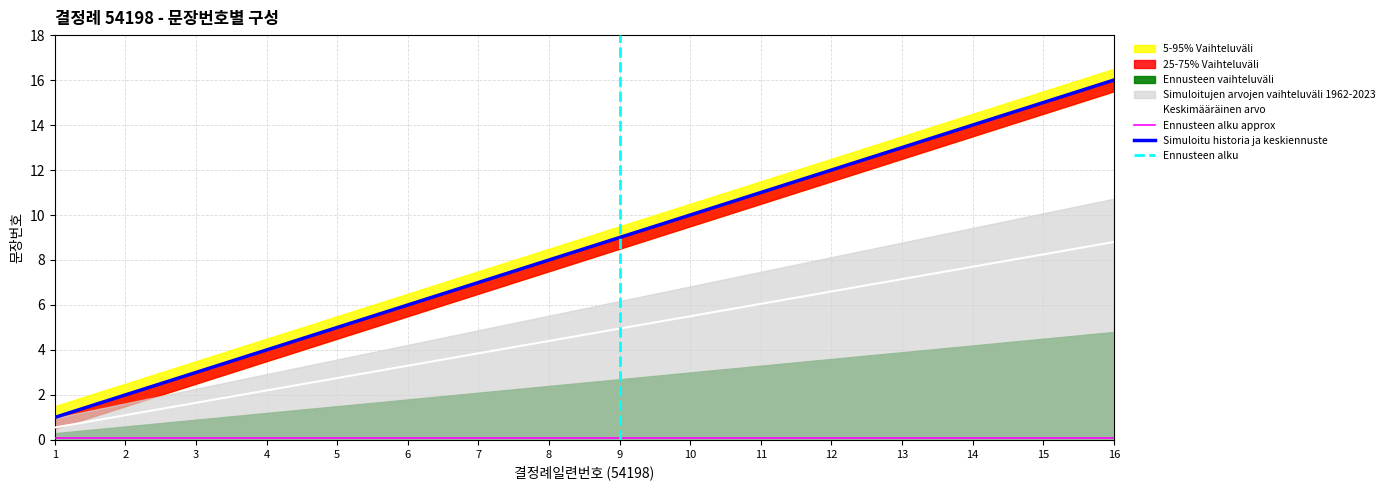

What is the average value?

4.7